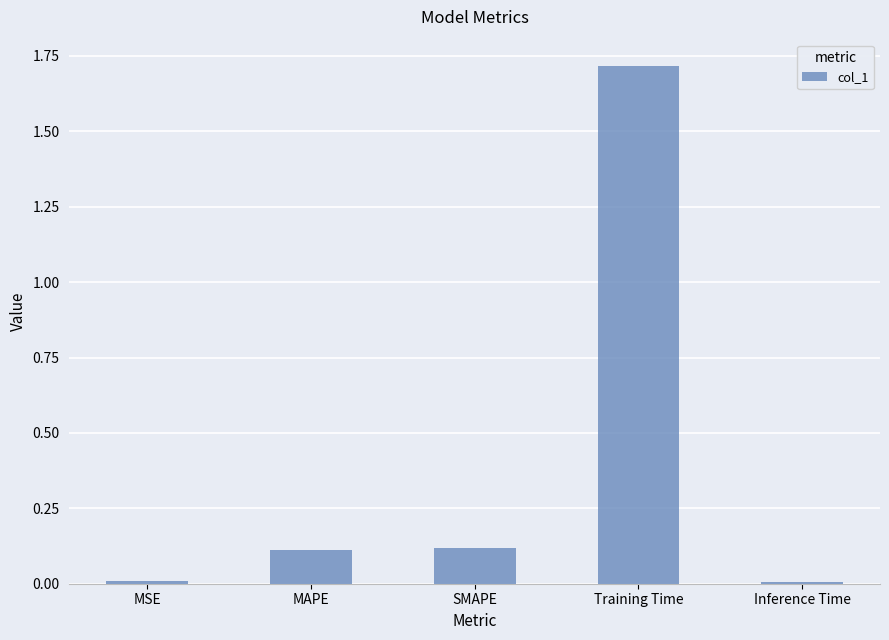

The chart shows a value of 0.0 at MSE. True or false?

True